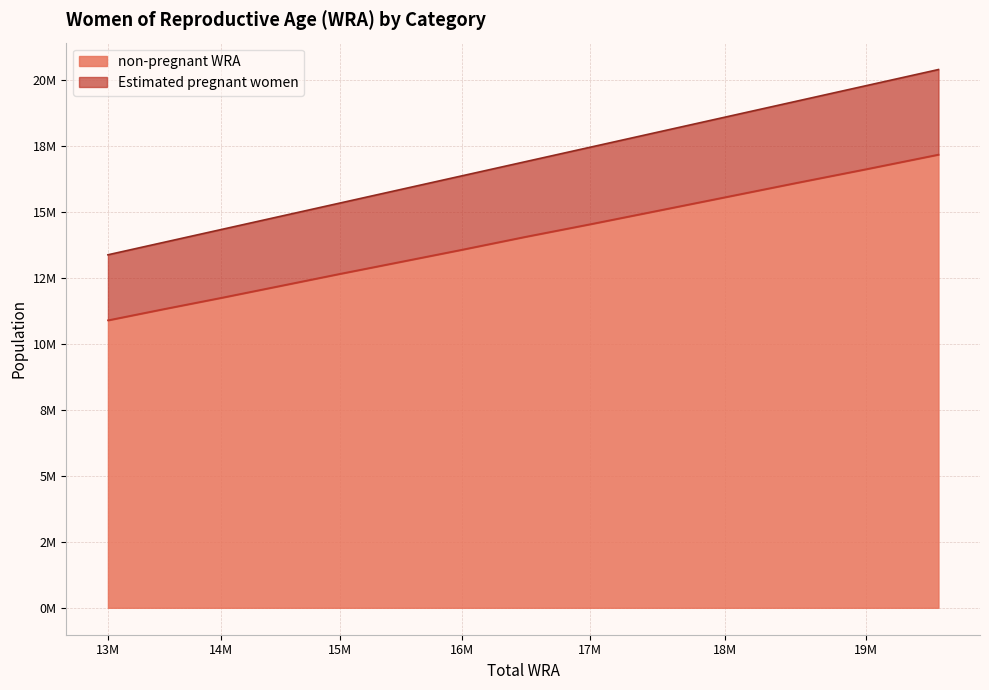

True or false: non-pregnant WRA has more than 0 points higher than both neighbors.

False